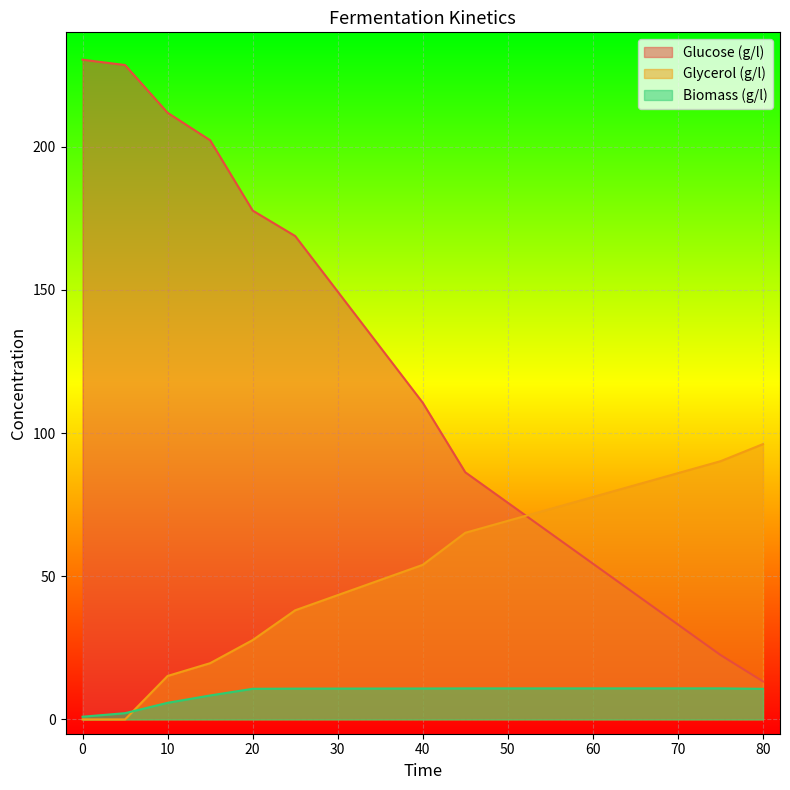

At which label is Glucose (g/l) closest to 121?

40